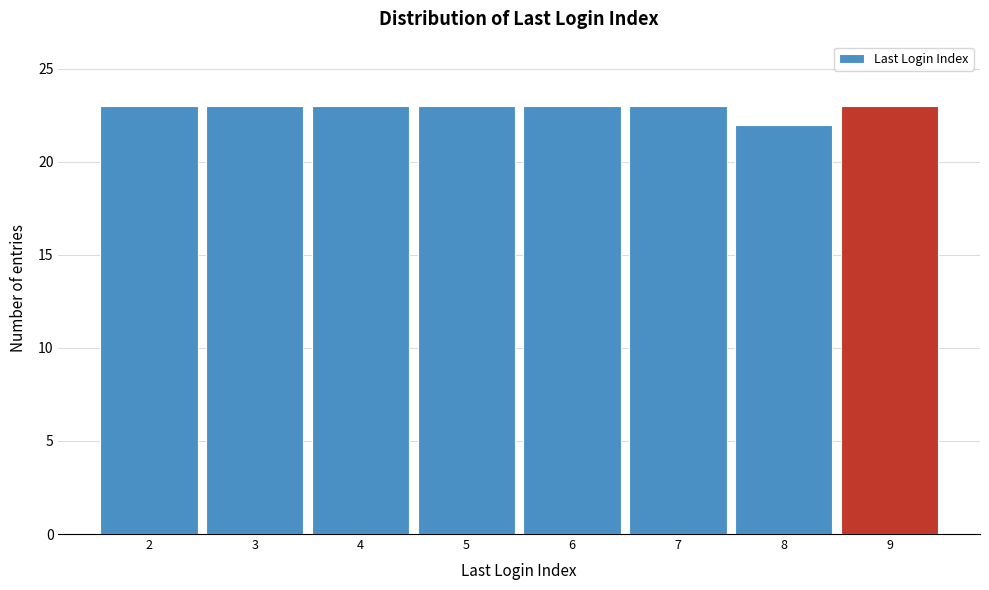

What is the height of the bar covering 3.5 to 4.5 on the x-axis? The values are not printed on the chart, so give them approximately, as read against the axis.

23